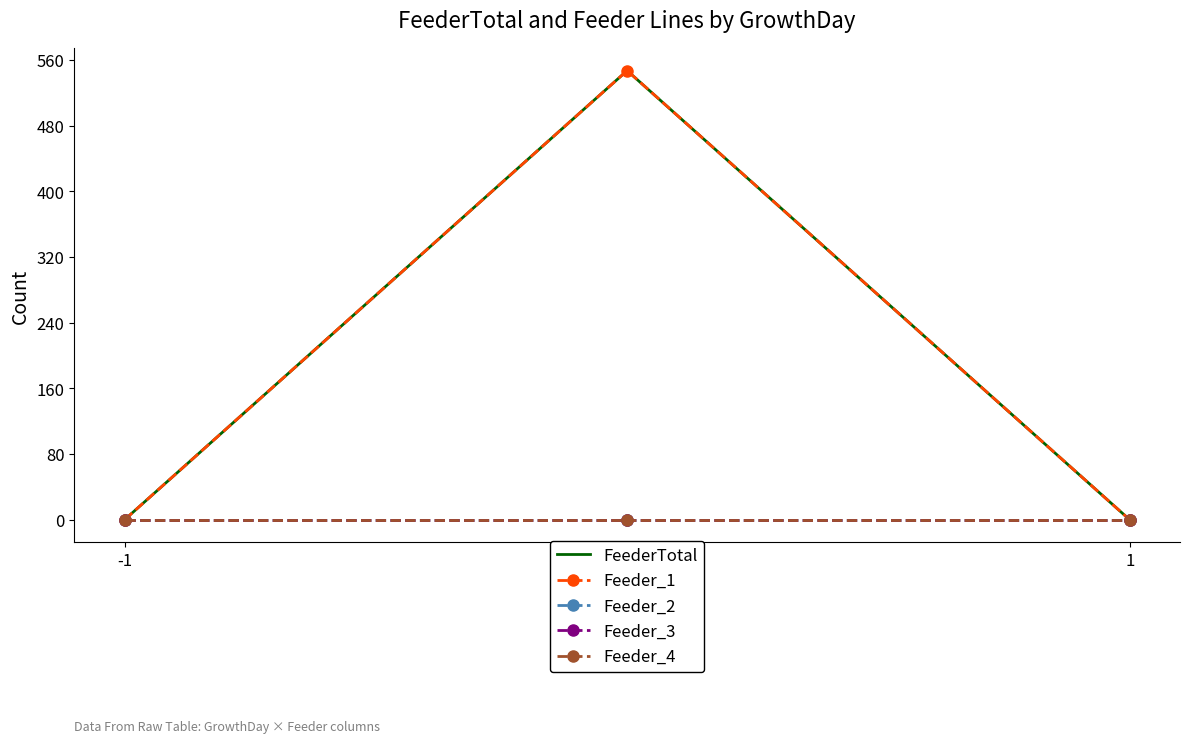

Is it true that Feeder_1 equals 547 at 0?

True